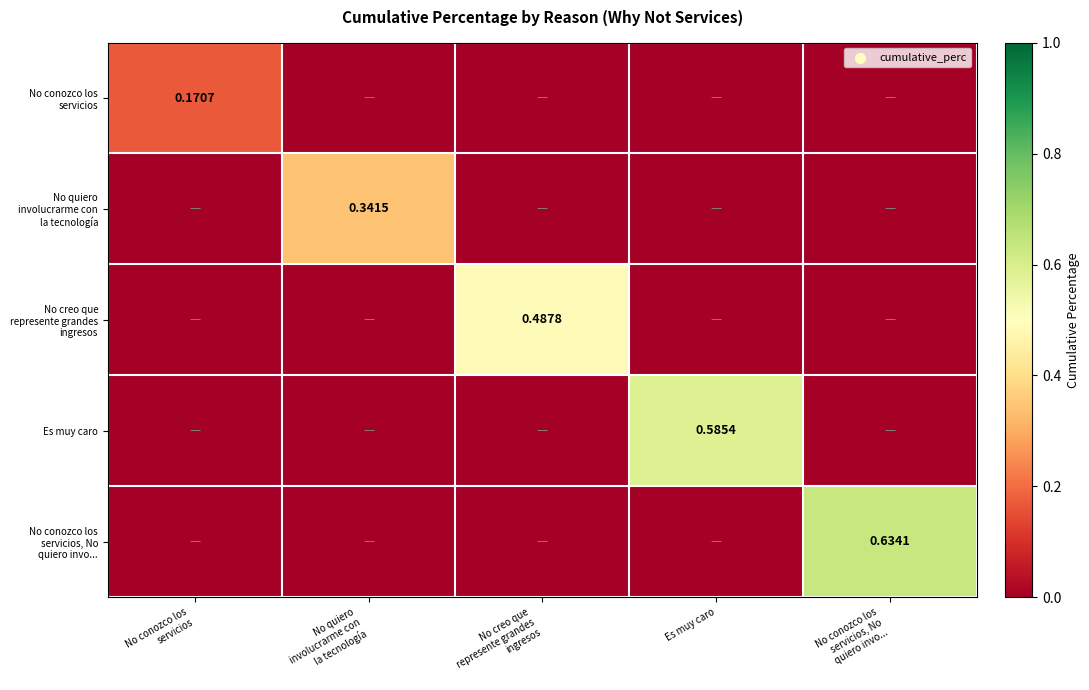

At No conozco los servicios, list the series in order from largest to smallest.

No conozco los servicios, No quiero involucrarme con la tecnología, No creo que represente grandes ingresos, Es muy caro, No conozco los servicios, No quiero invo...